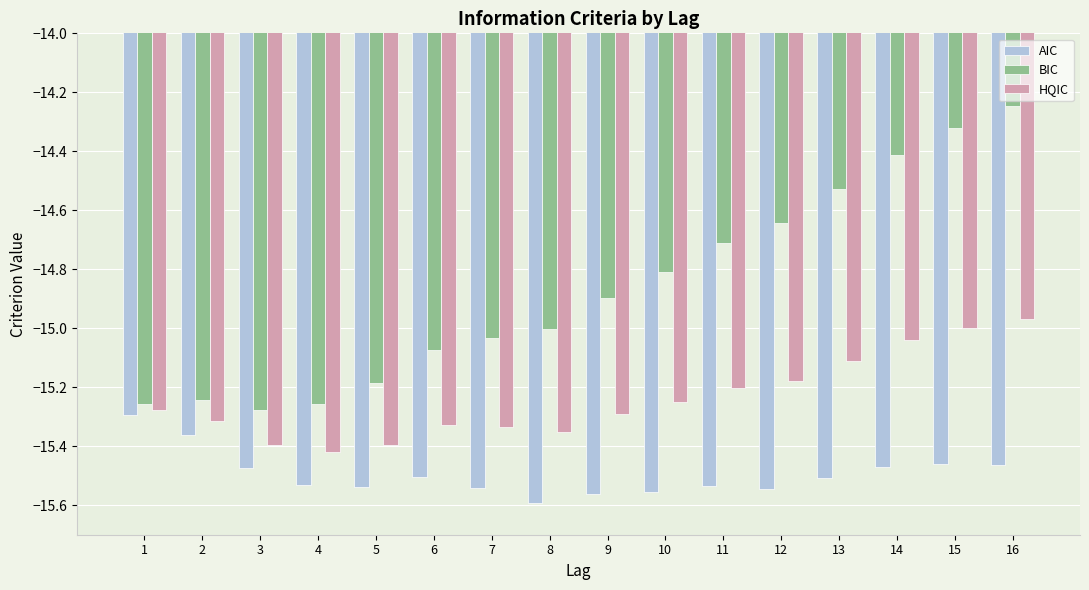

What is the difference between the maximum and minimum values in the AIC series?

0.3